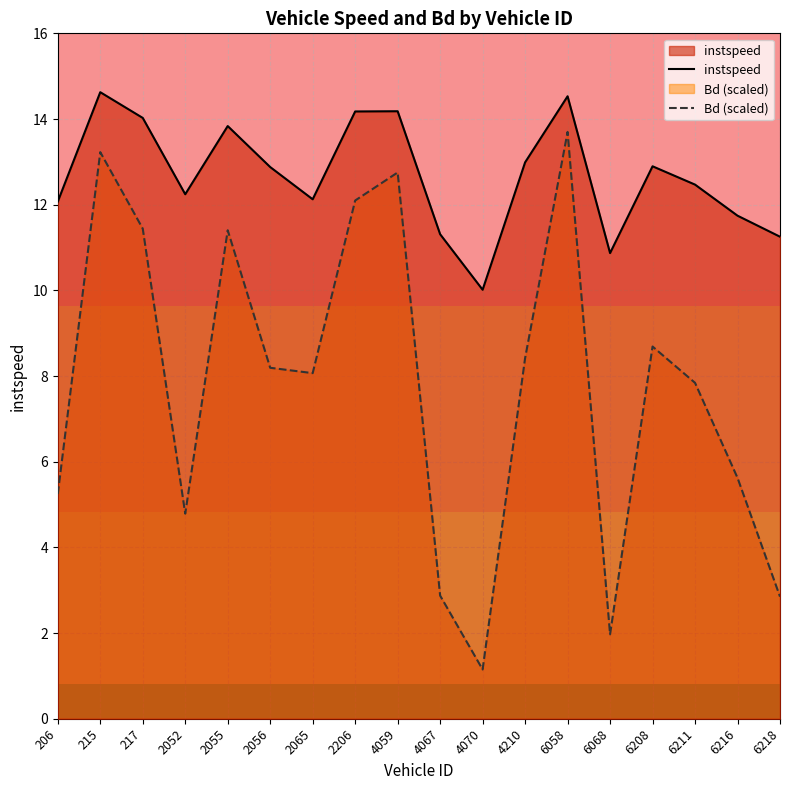

Which category has the lowest value in the instspeed series?

4070